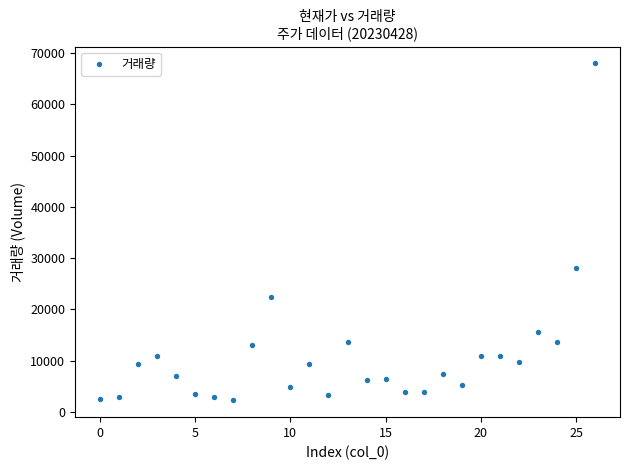

What is the range of Y values (max minus min)?

65744